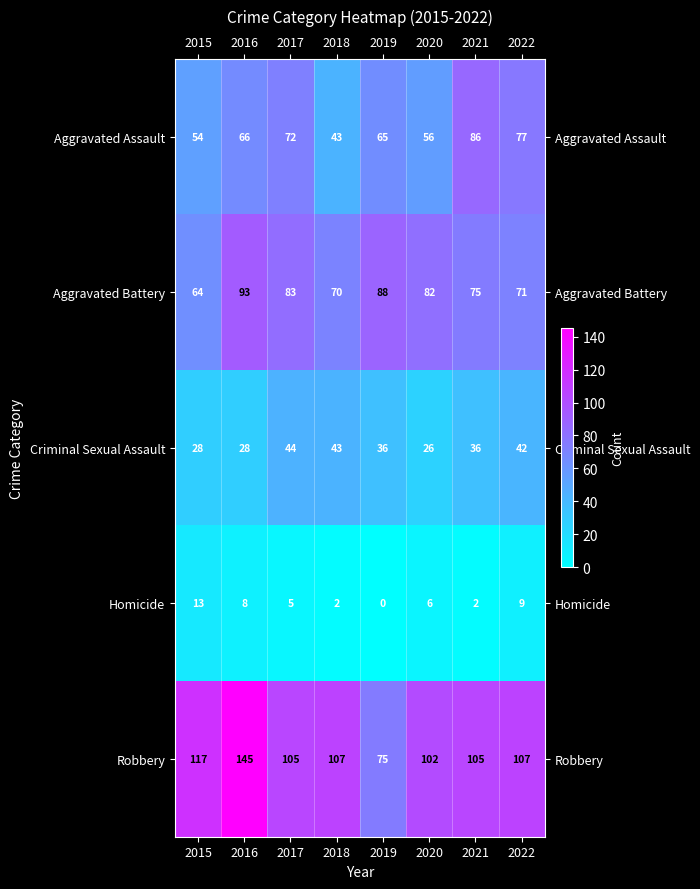

Count the number of data series in this chart.

5